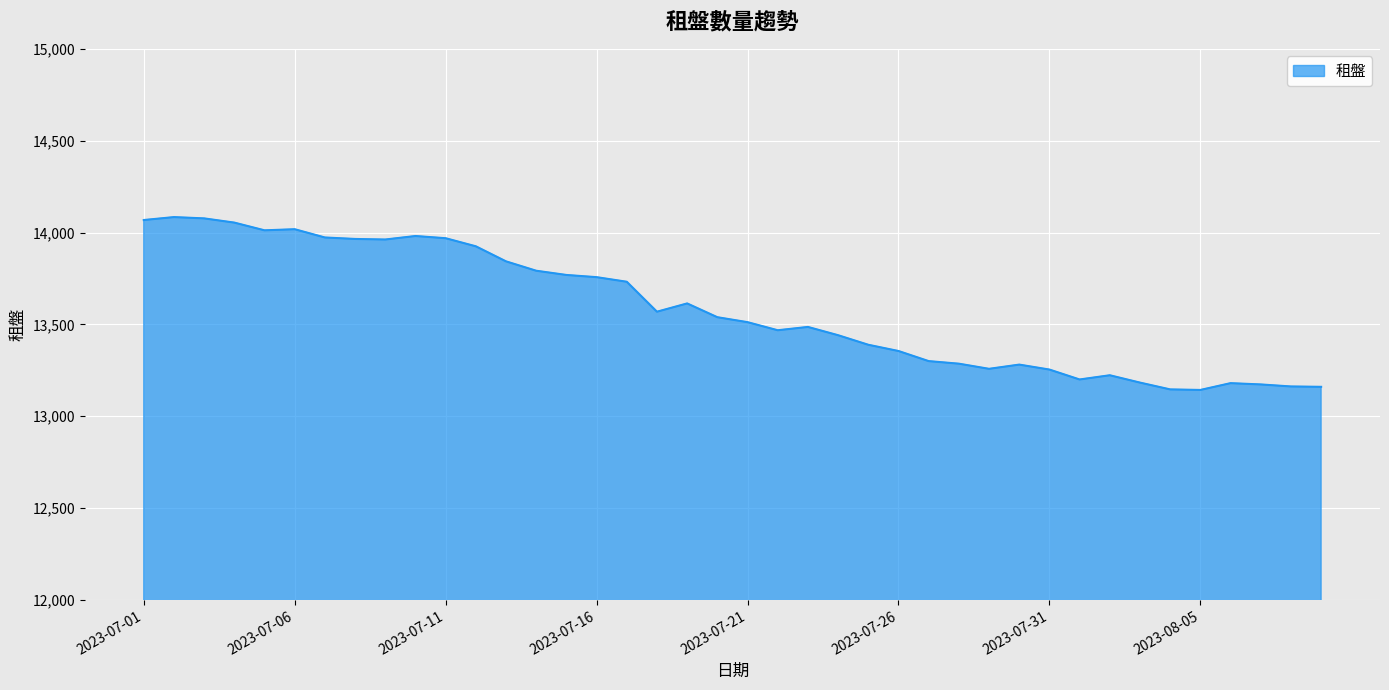

True or false: there are more than 1 points higher than both neighbors.

True